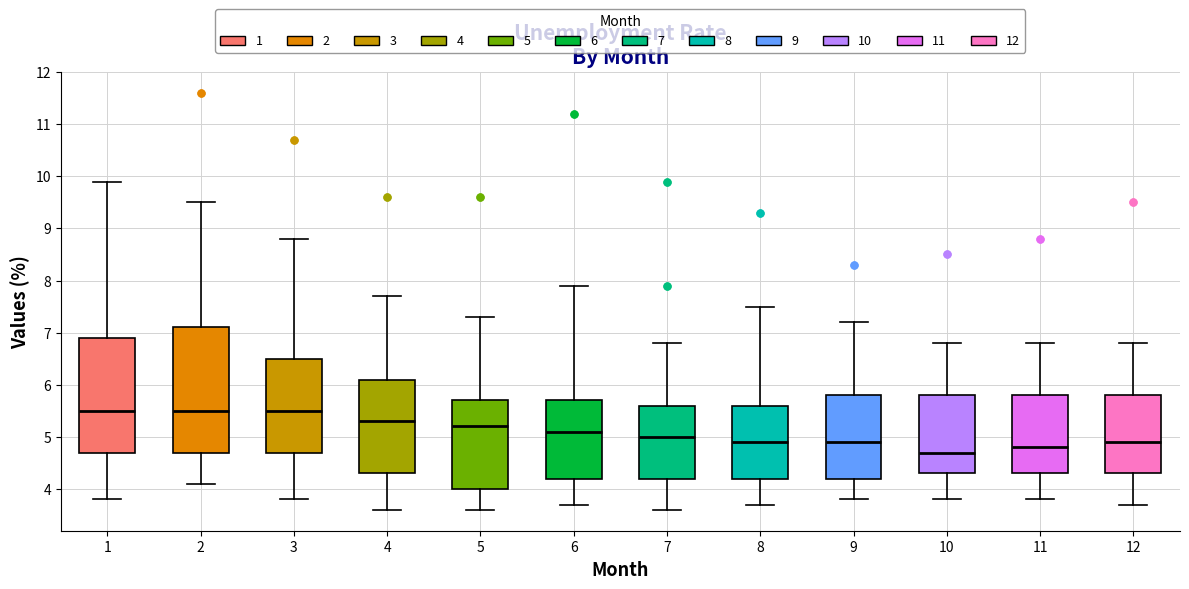

Reading left to right, read every box against the y-axis: the position of its median line, the range the box covers, and the ends of its whiskers. The values are not printed on the chart, so give them approximately, as read against the axis.

1: median 5.5, box 4.7 to 6.9, whiskers 3.8 to 9.9
2: median 5.5, box 4.7 to 7.1, whiskers 4.1 to 9.5
3: median 5.5, box 4.7 to 6.5, whiskers 3.8 to 8.8
4: median 5.3, box 4.3 to 6.1, whiskers 3.6 to 7.7
5: median 5.2, box 4.0 to 5.7, whiskers 3.6 to 7.3
6: median 5.1, box 4.2 to 5.7, whiskers 3.7 to 7.9
7: median 5.0, box 4.2 to 5.6, whiskers 3.6 to 6.8
8: median 4.9, box 4.2 to 5.6, whiskers 3.7 to 7.5
9: median 4.9, box 4.2 to 5.8, whiskers 3.8 to 7.2
10: median 4.7, box 4.3 to 5.8, whiskers 3.8 to 6.8
11: median 4.8, box 4.3 to 5.8, whiskers 3.8 to 6.8
12: median 4.9, box 4.3 to 5.8, whiskers 3.7 to 6.8